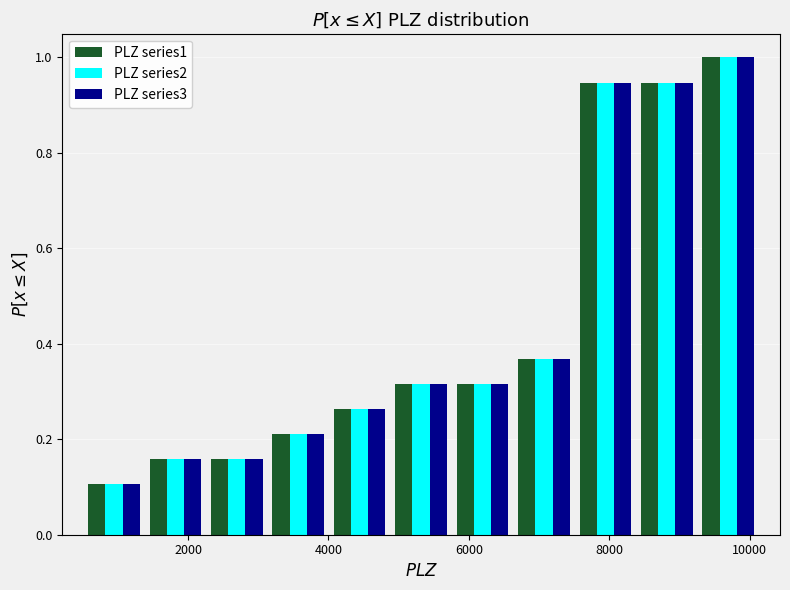

Reading left to right, transcribe this chart: for each range on the x-axis, give the height of each series' bar. Neither the bar edges nor the heights are printed on the chart, so give them approximately, as read against the axes.

600 to 1400: PLZ series1=0.10	PLZ series2=0.10	PLZ series3=0.10
1400 to 2200: PLZ series1=0.16	PLZ series2=0.16	PLZ series3=0.16
2200 to 3200: PLZ series1=0.16	PLZ series2=0.16	PLZ series3=0.16
3200 to 4000: PLZ series1=0.22	PLZ series2=0.22	PLZ series3=0.22
4000 to 4800: PLZ series1=0.26	PLZ series2=0.26	PLZ series3=0.26
4800 to 5800: PLZ series1=0.32	PLZ series2=0.32	PLZ series3=0.32
5800 to 6600: PLZ series1=0.32	PLZ series2=0.32	PLZ series3=0.32
6600 to 7600: PLZ series1=0.36	PLZ series2=0.36	PLZ series3=0.36
7600 to 8400: PLZ series1=0.94	PLZ series2=0.94	PLZ series3=0.94
8400 to 9200: PLZ series1=0.94	PLZ series2=0.94	PLZ series3=0.94
9200 to 10200: PLZ series1=1.00	PLZ series2=1.00	PLZ series3=1.00